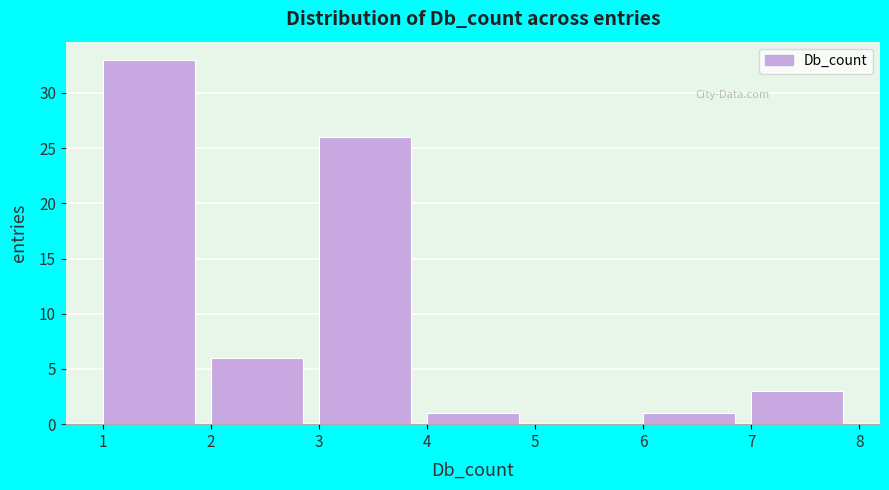

Reading left to right, list every bar in this chart as the range it spans on the x-axis followed by its height. The values are not printed on the chart, so give them approximately, as read against the axis.

1 to 2: 33
2 to 3: 6
3 to 4: 26
4 to 5: 1
5 to 6: 0
6 to 7: 1
7 to 8: 3